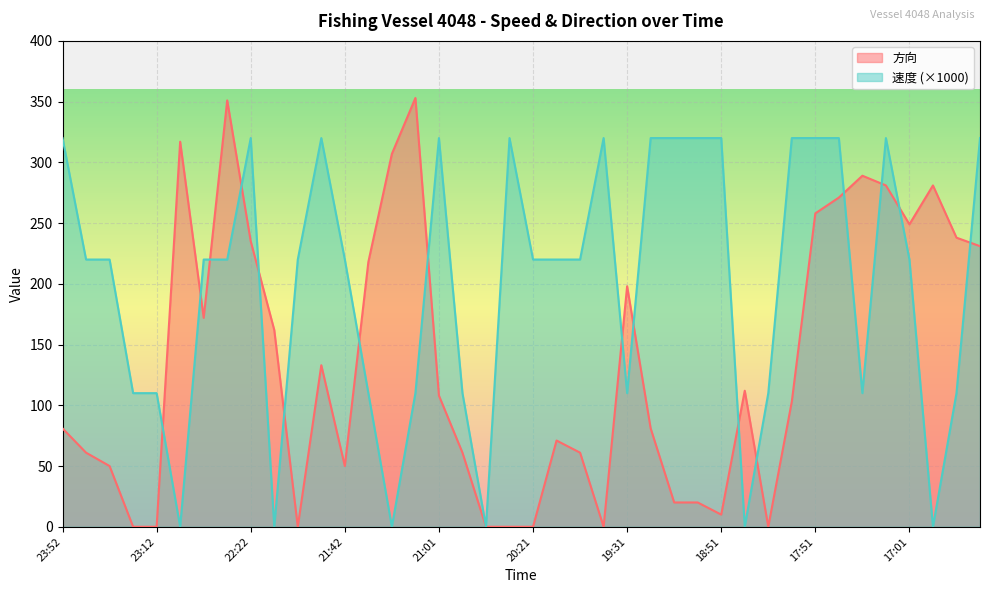

What is the value of the 方向 point at the 40th from the left?

231